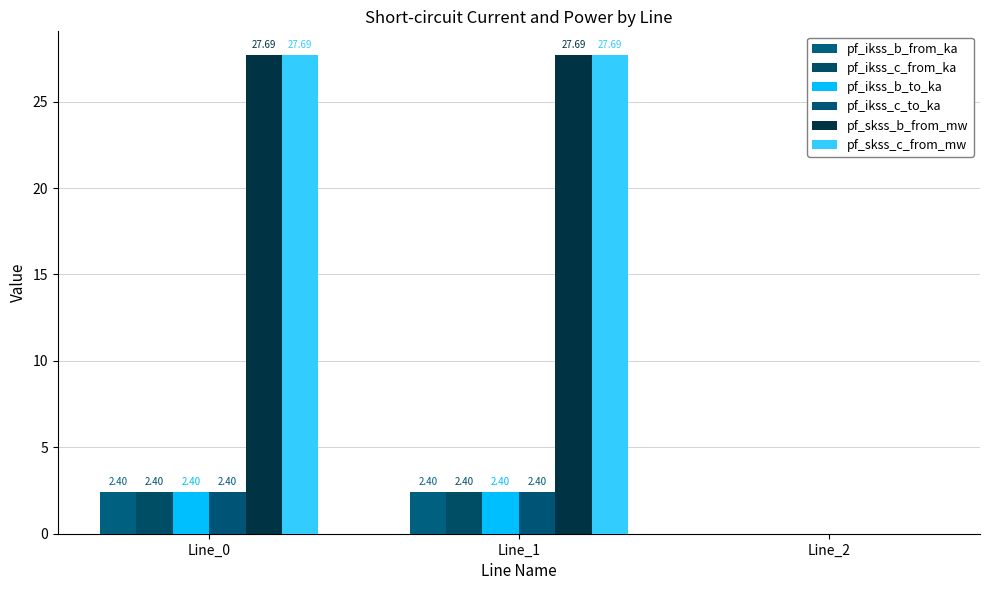

At which category is the sum across all series the highest?

Line_1